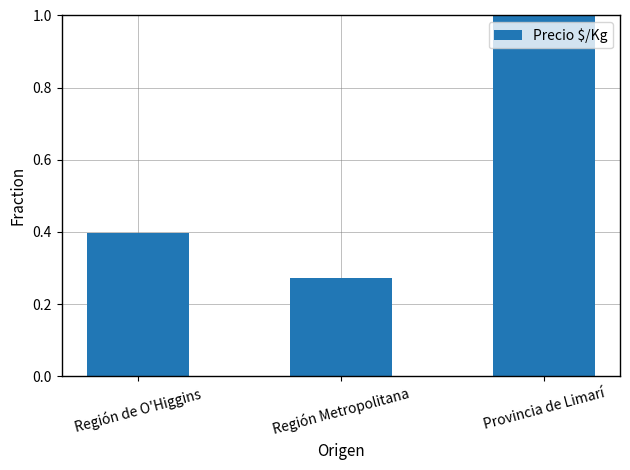

The chart shows a value of 0.2 at Región Metropolitana. True or false?

False